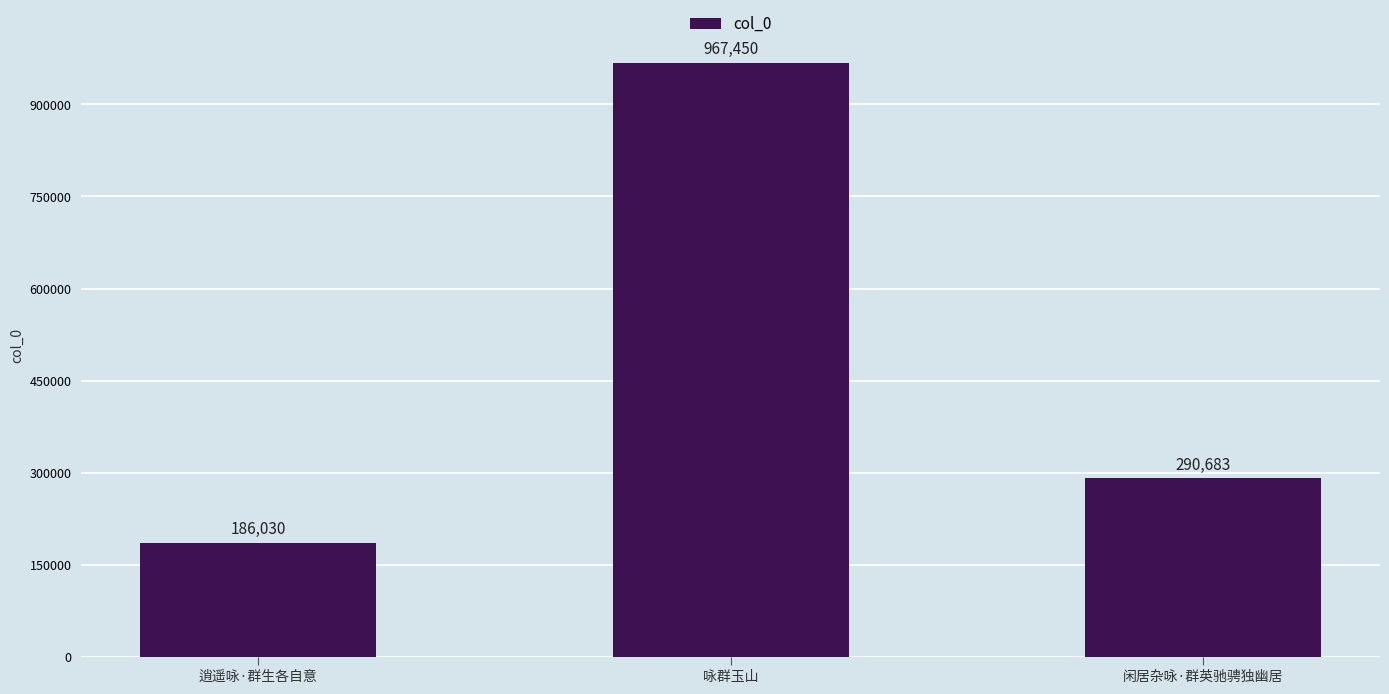

Does the chart contain stacked bars?

No